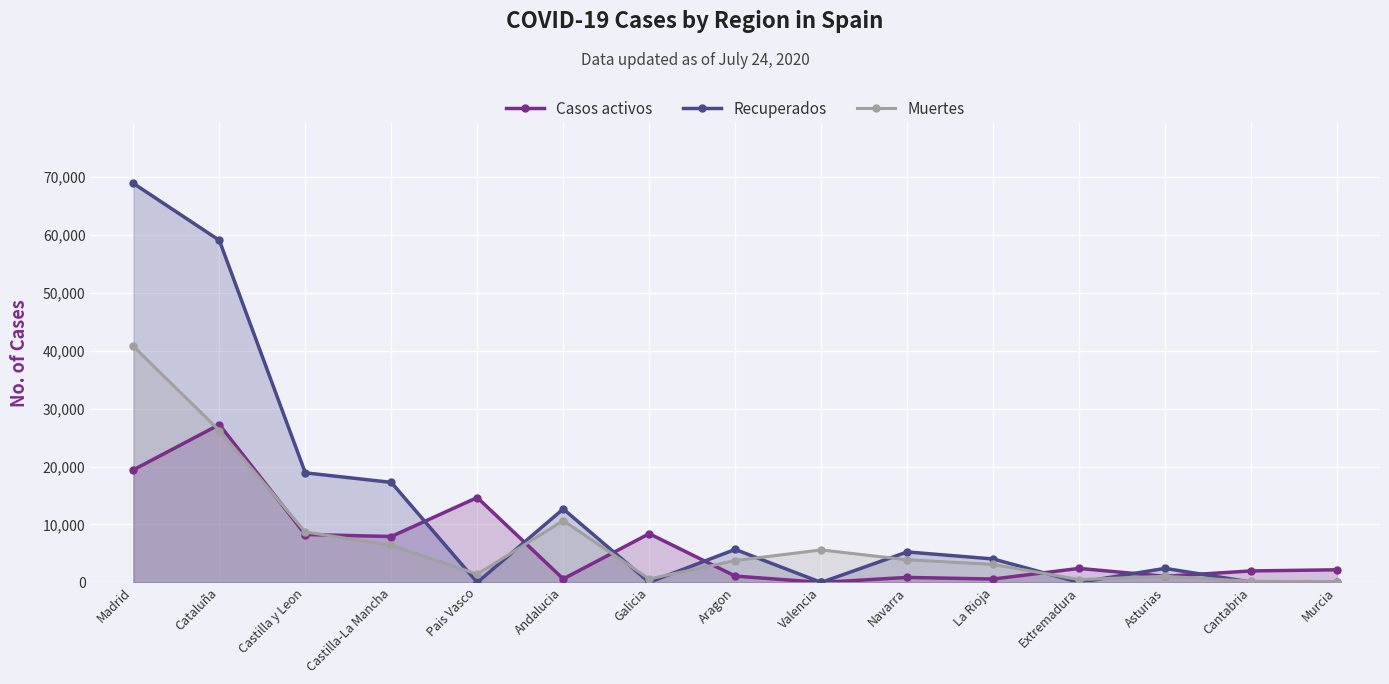

Count the number of categories in the chart.

15